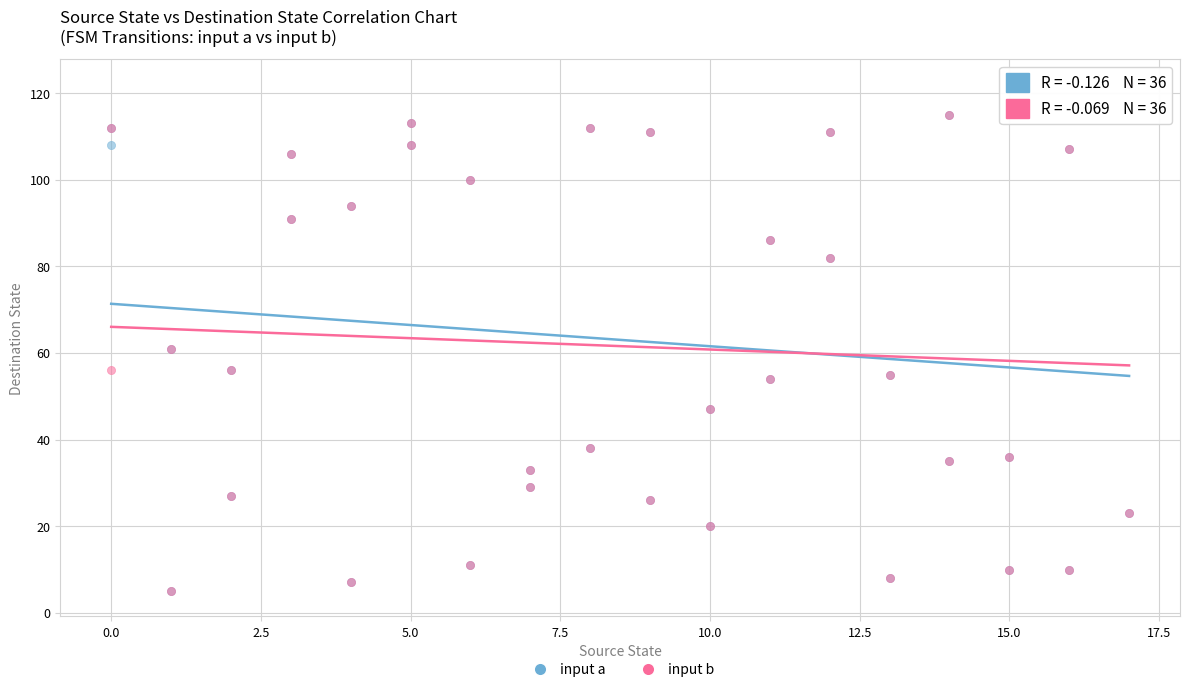

What are all the series names shown in the legend?

input a, input b